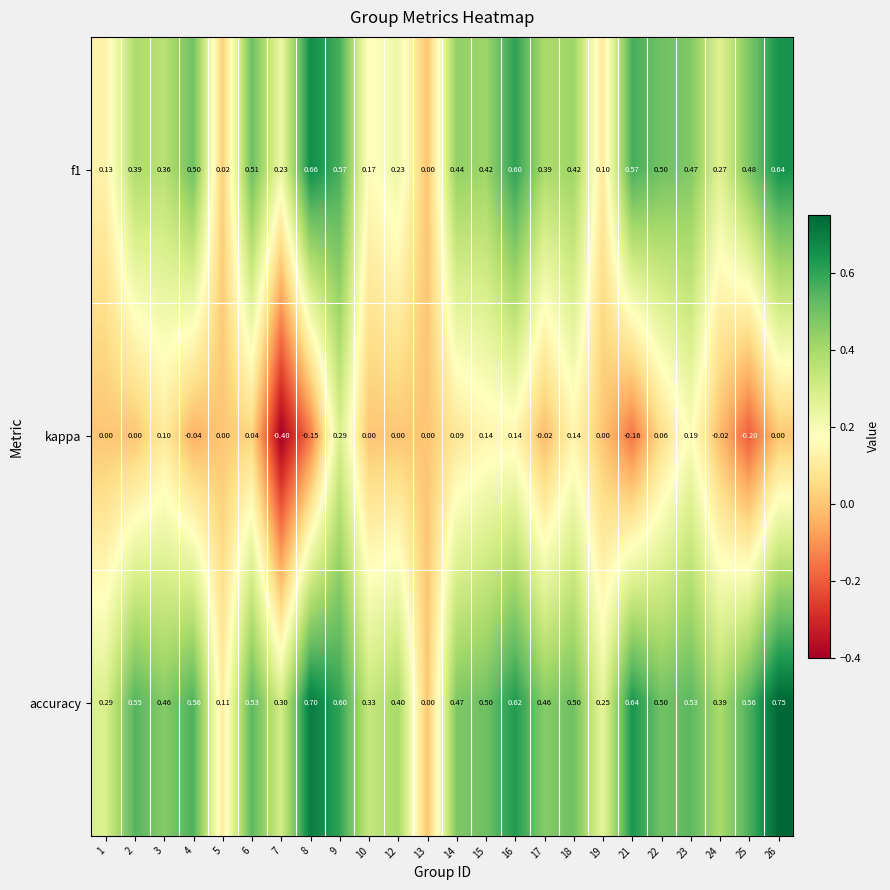

Which series has the largest total across all categories?

accuracy